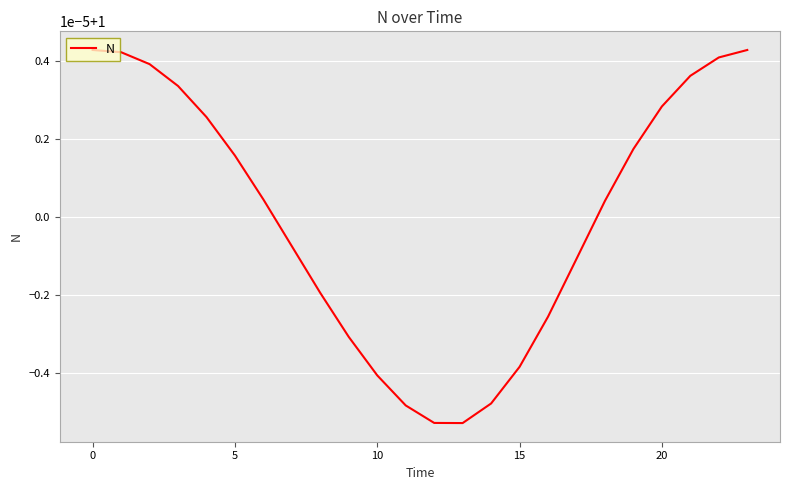

What is the smallest value displayed?

1.0